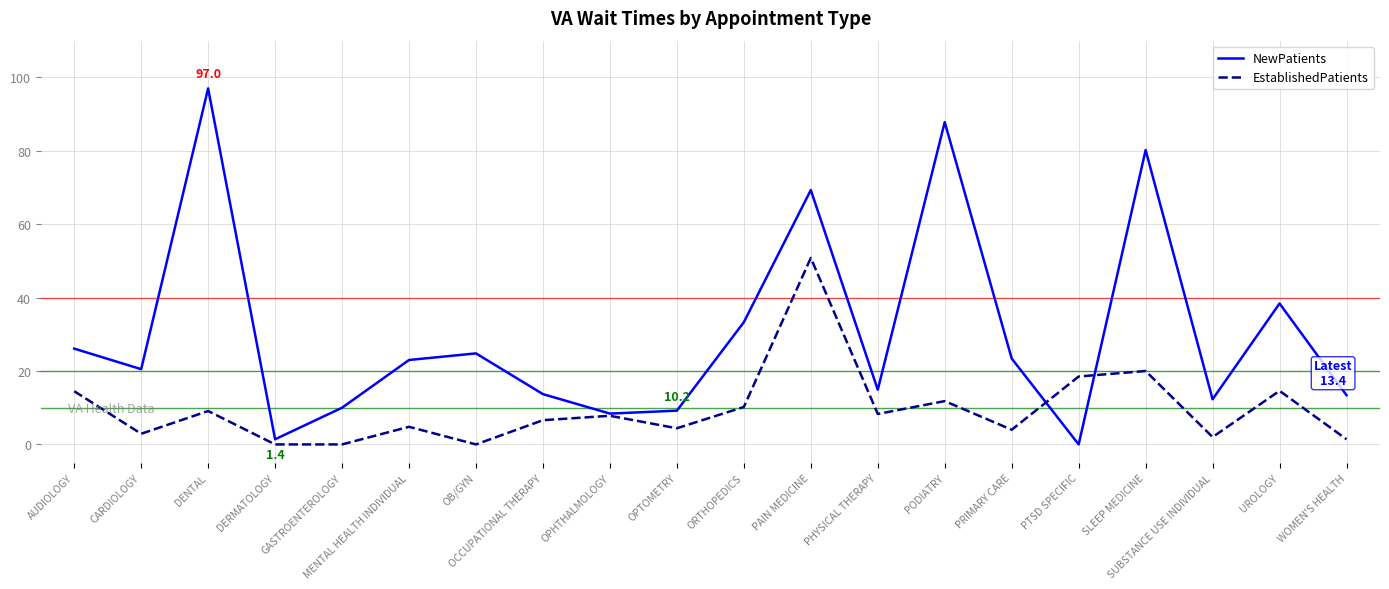

The value of NewPatients at PHYSICAL THERAPY is 3.6. True or false?

False